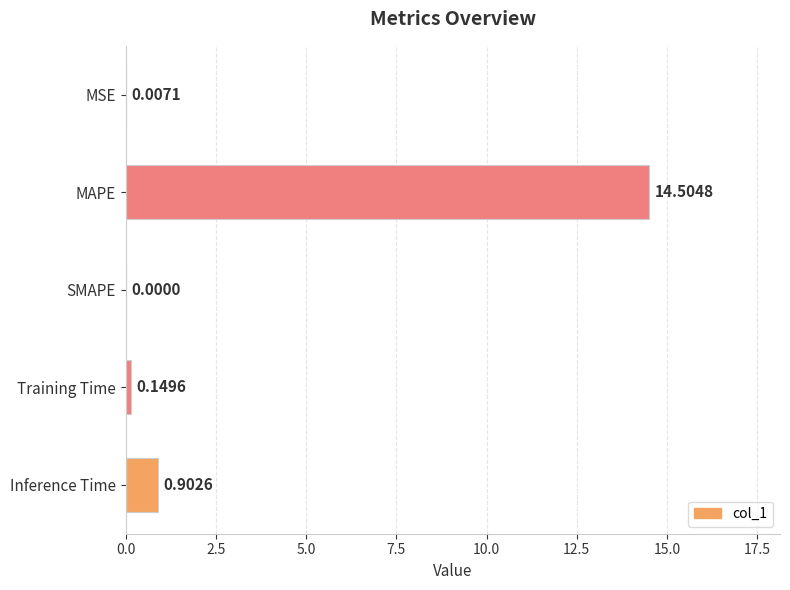

At which category does the chart reach its peak across all series?

MAPE